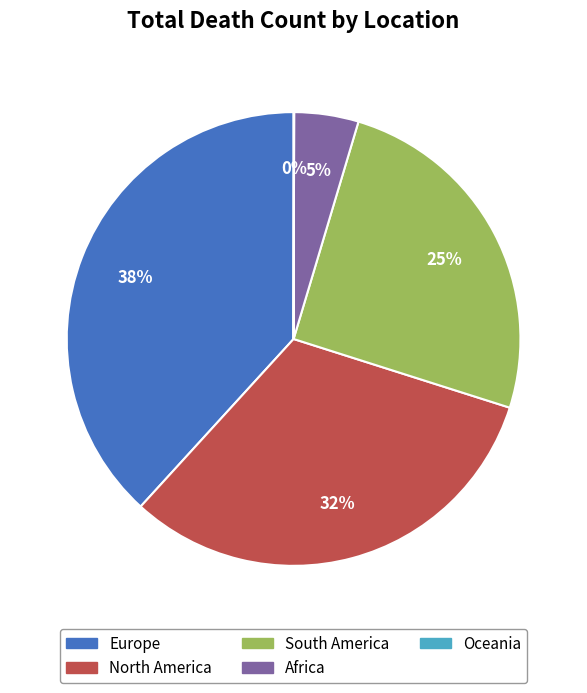

Which has a higher value, Africa or South America?

South America